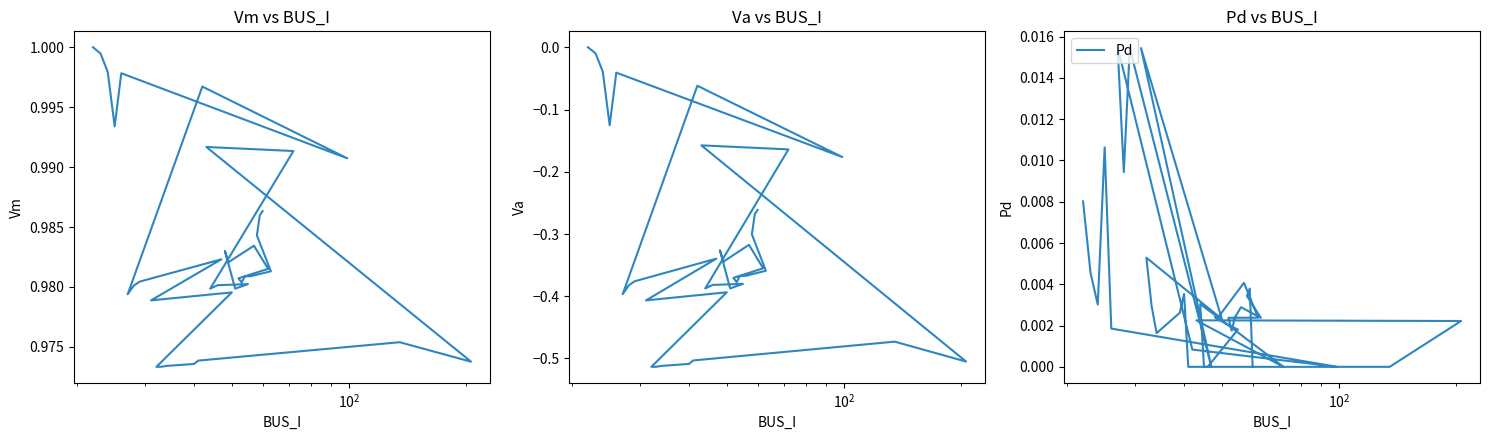

True or false: Va and Vm intersect in this chart.

False